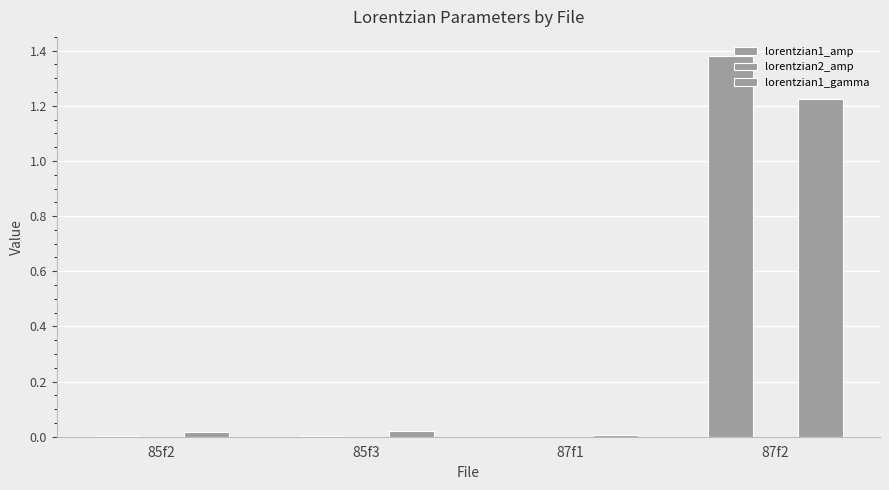

At which label does lorentzian2_amp reach its minimum?

87f2